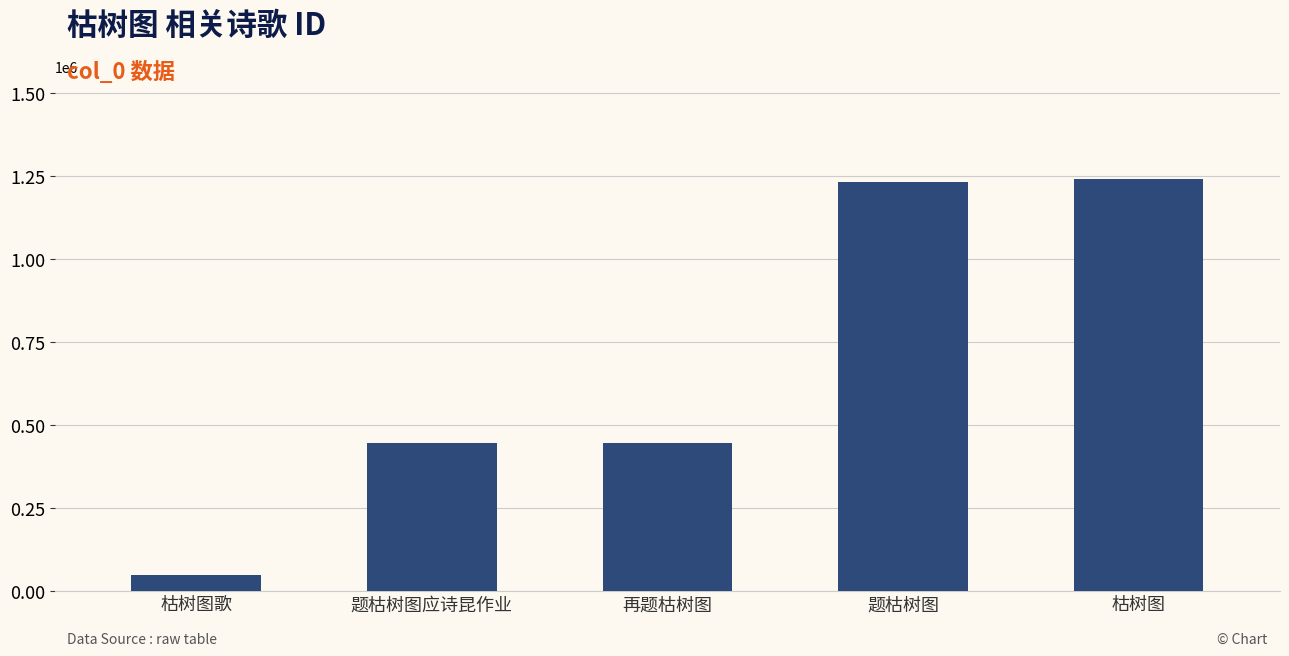

What is the label of the 4th bar from the right?

题枯树图应诗昆作业